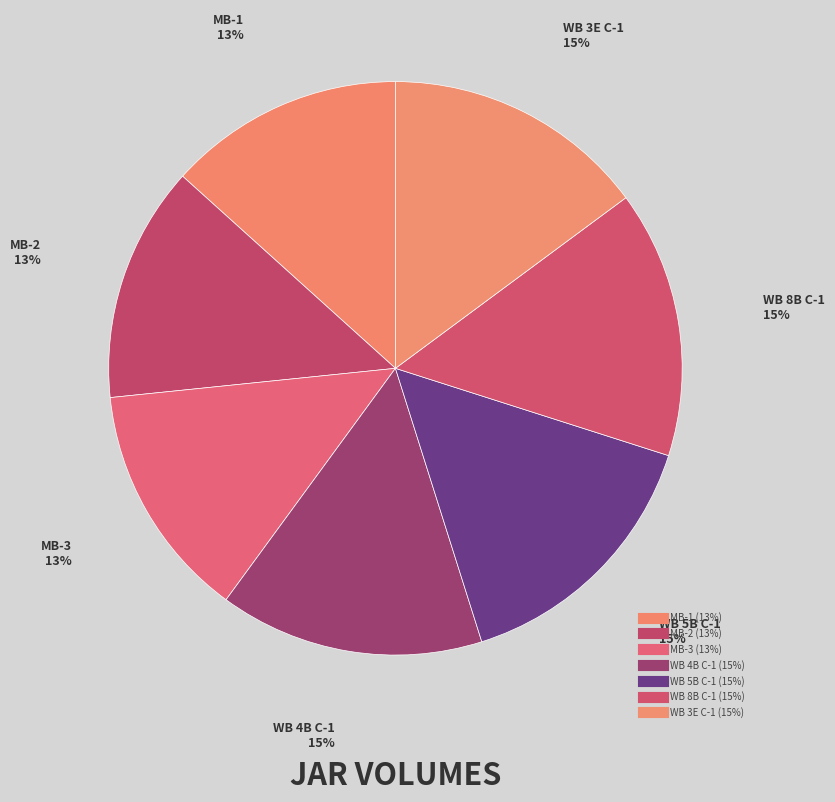

To the nearest percent, what is the difference between the MB-1 and WB 4B C-1 slice percentages?

2%